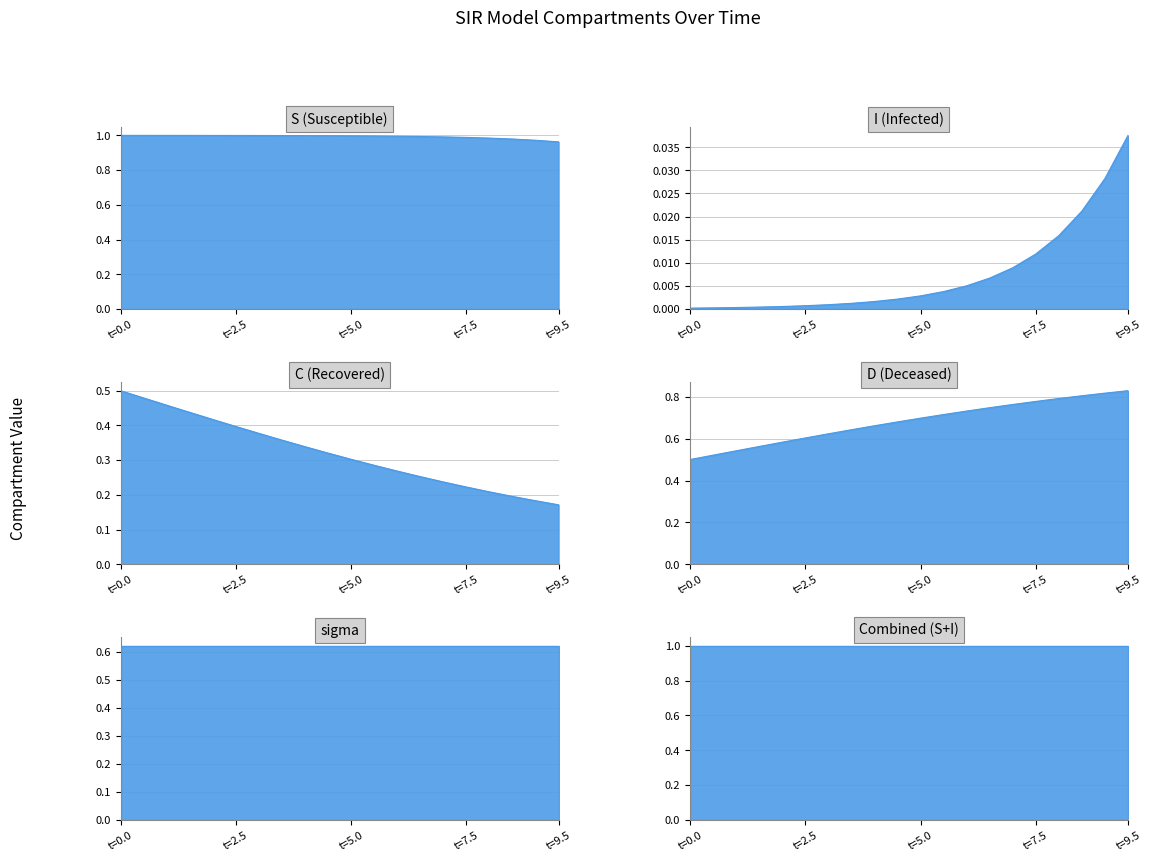

True or false: S has a value of 1.0 at S.

True